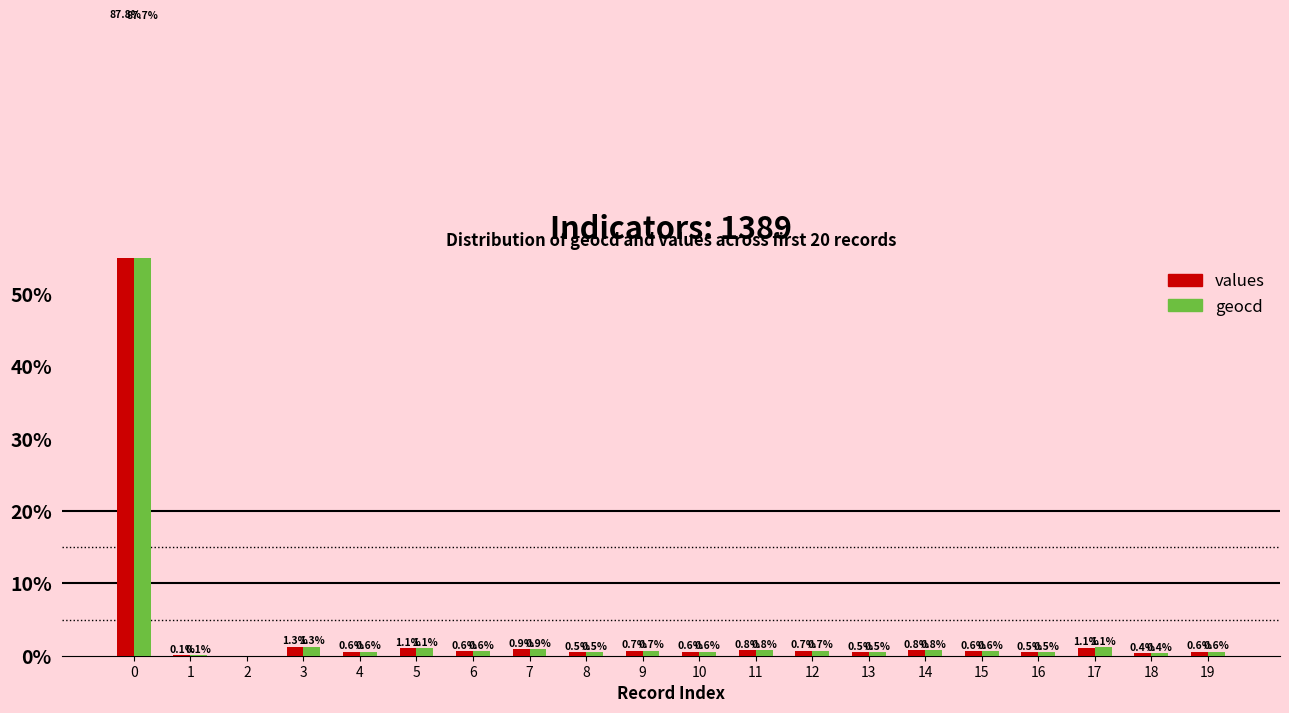

At how many categories does at least one series exceed 75?

1